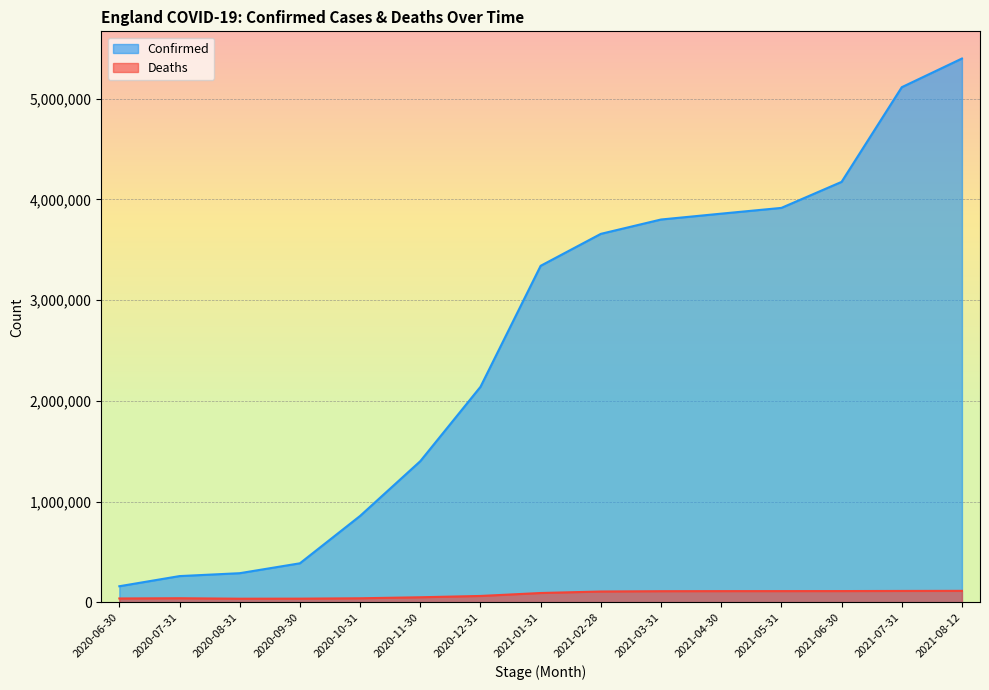

What is the average value of the Confirmed series?

2584191